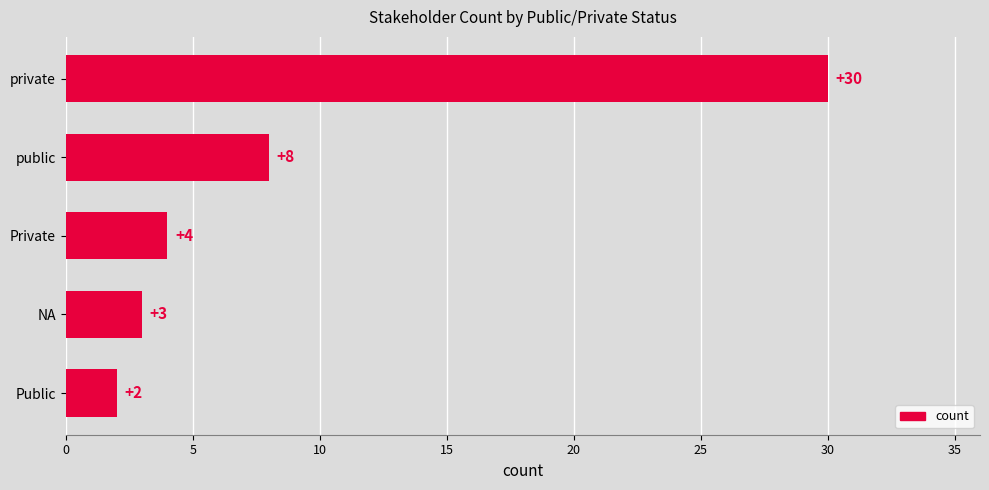

What is the change in value from public to Public?

-6